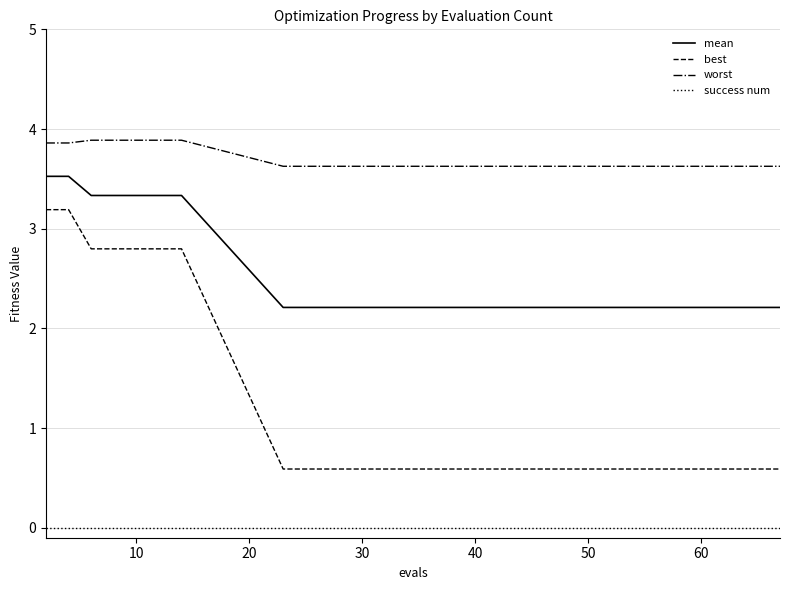

True or false: best and mean intersect in this chart.

False